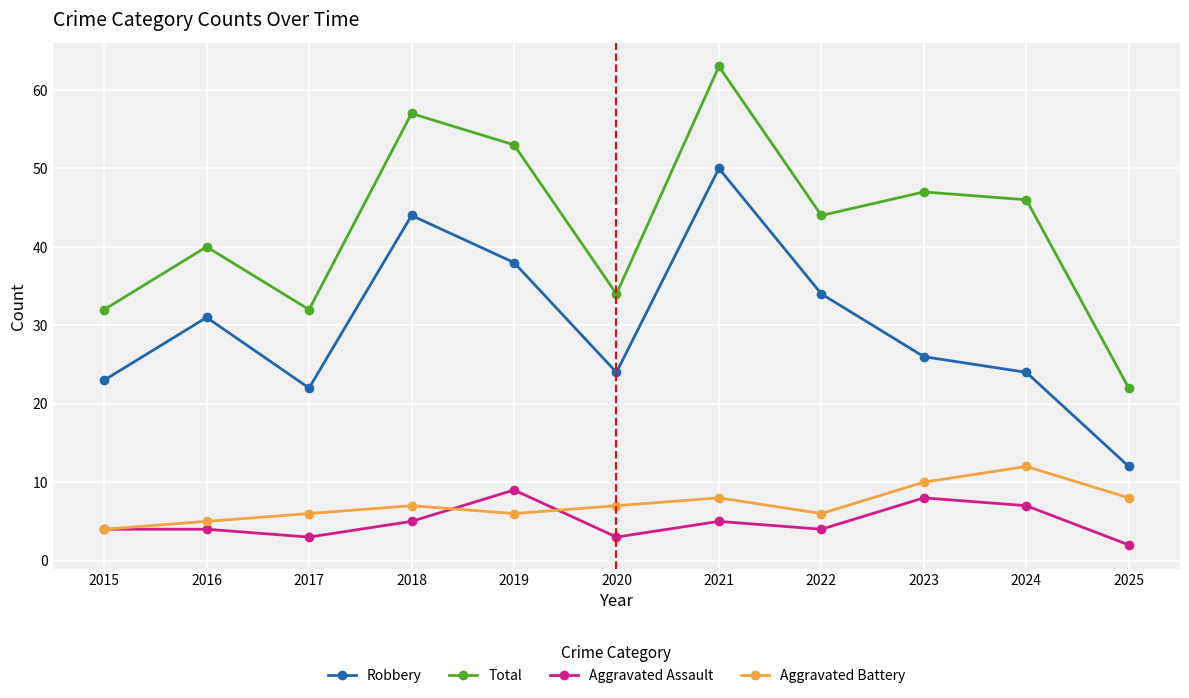

What is the difference between the second highest and second lowest values in the Robbery series?

22